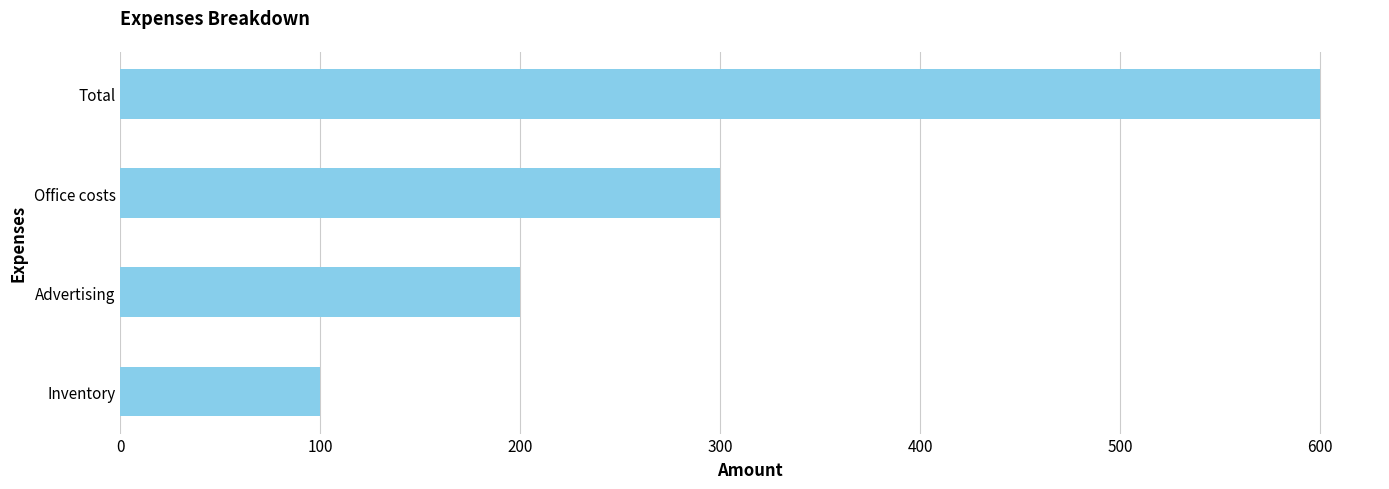

True or false: the data shows 132 at Office costs.

False